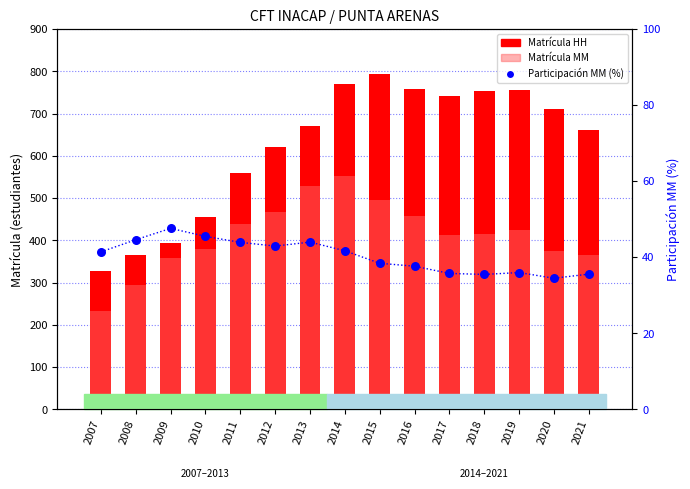

Which series reaches the minimum Y coordinate?

Participación MM (%)